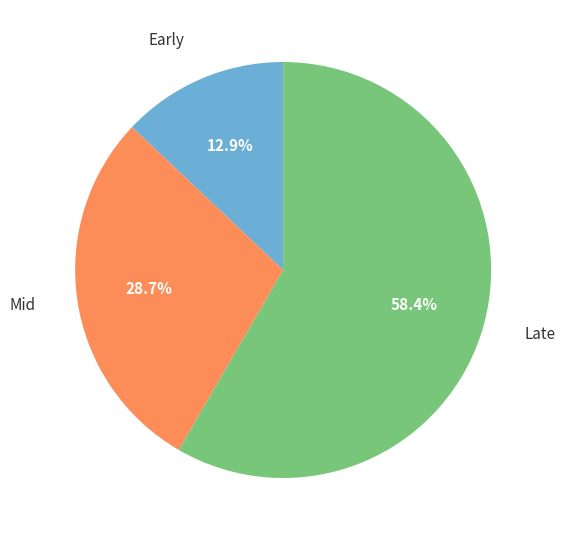

Rank the categories by value from lowest to highest.

Early, Mid, Late